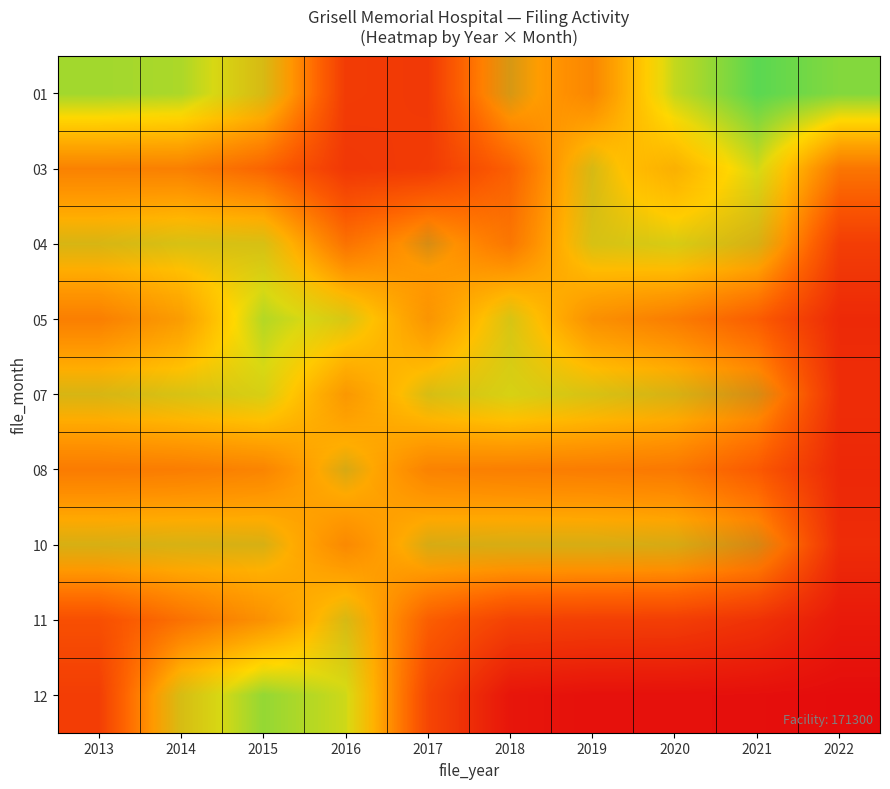

What is the total value across all series at 2017?

3.5